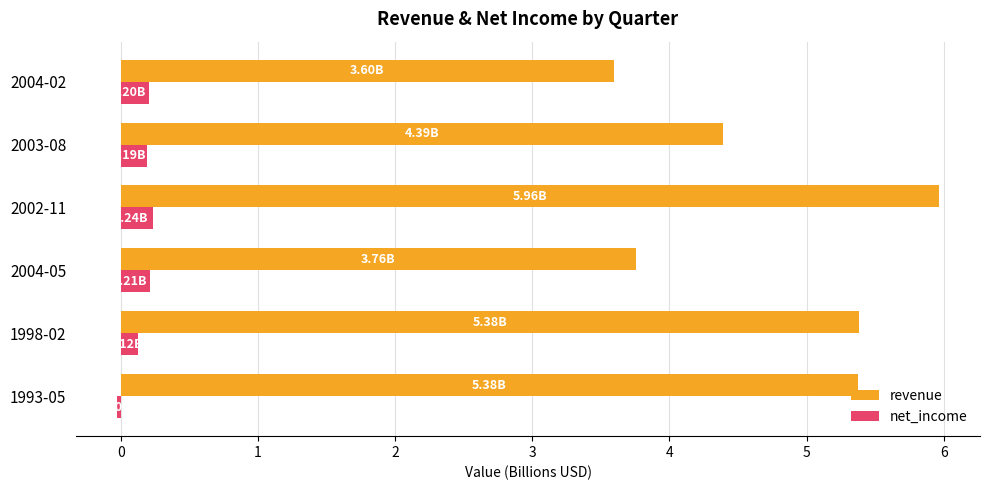

What is the sum of all revenue values?

28.5